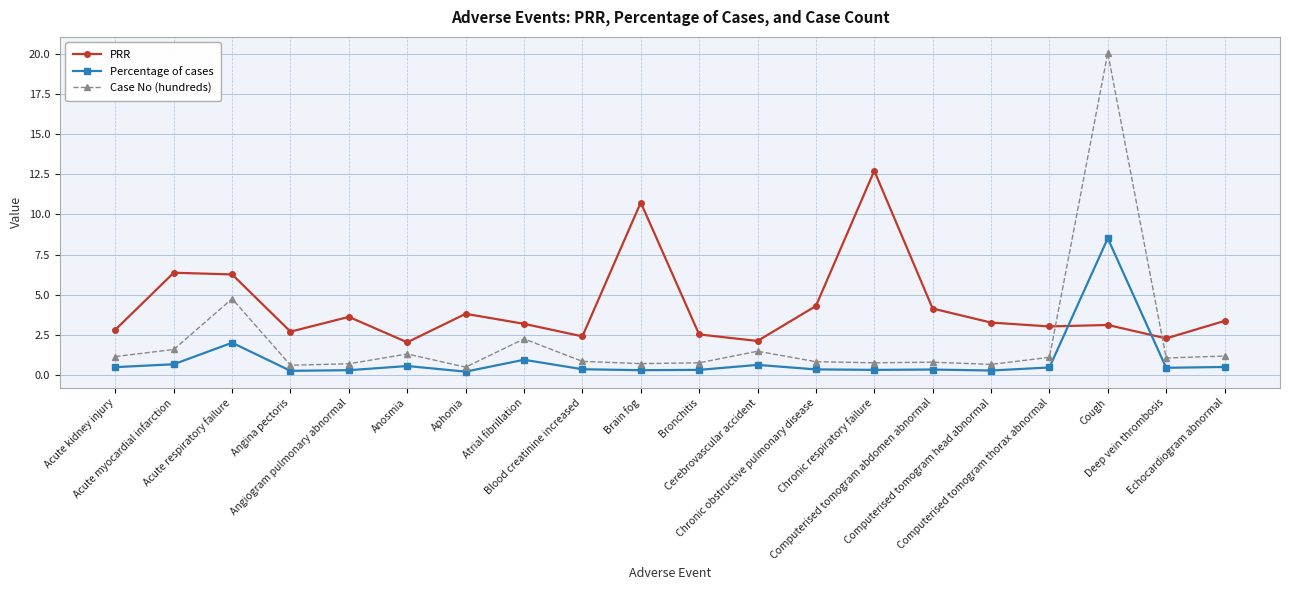

What is the average value of the PRR series?

4.2